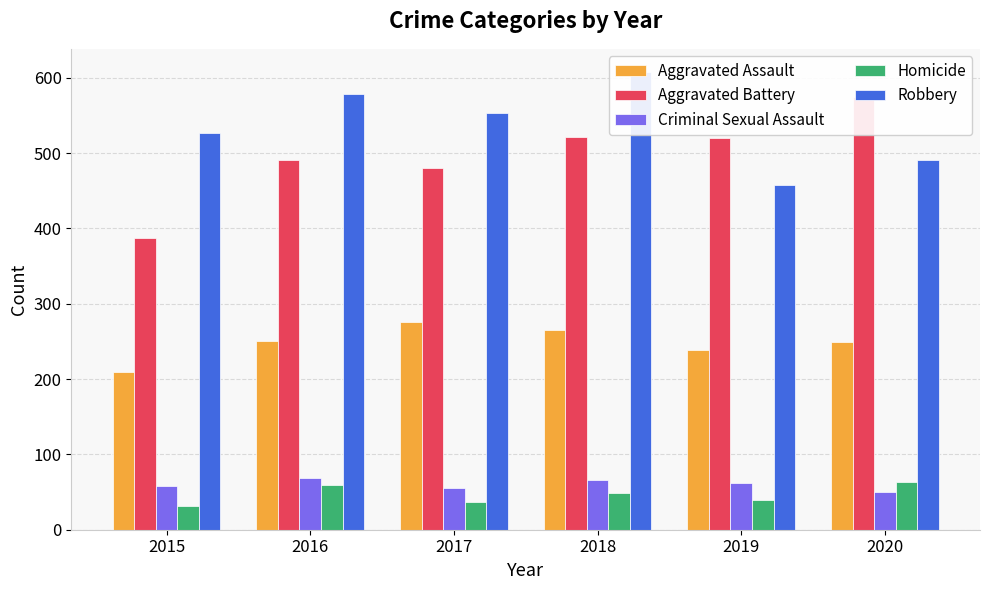

Rank the series by their maximum value, from lowest to highest.

Homicide, Criminal Sexual Assault, Aggravated Assault, Aggravated Battery, Robbery